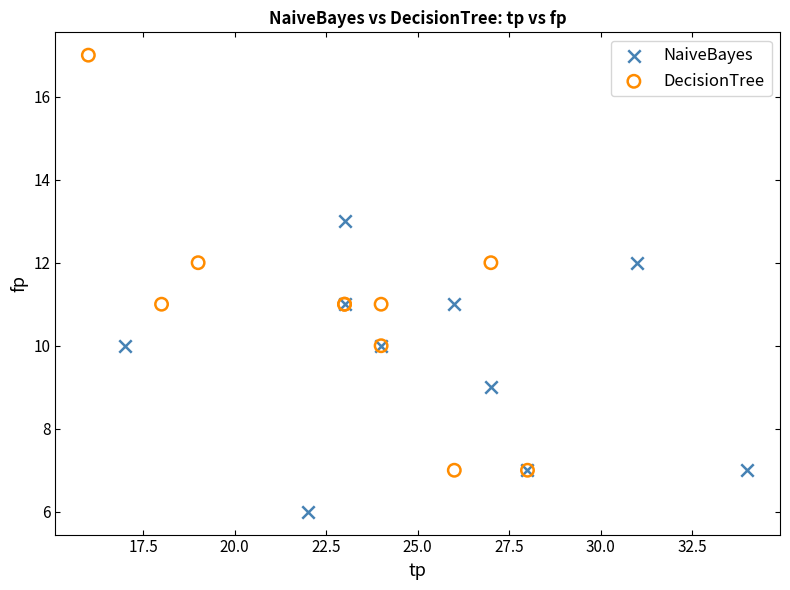

Which series has the widest spread of Y values?

DecisionTree